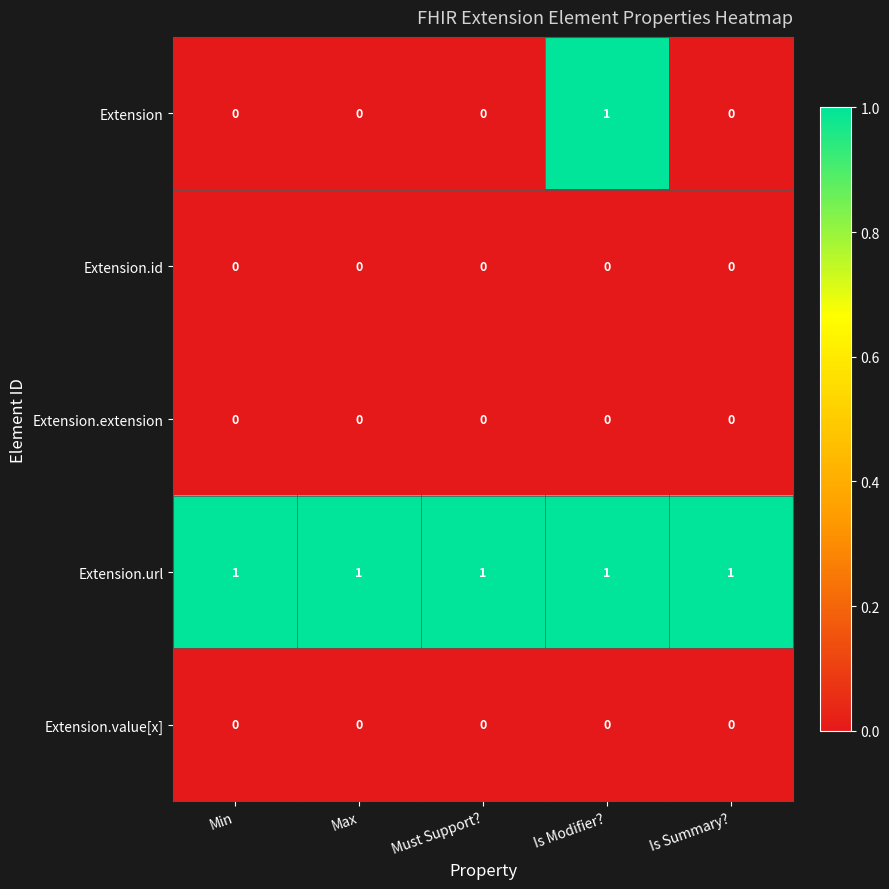

Reading right to left, what are all the values shown in this chart?

Extension: Is Summary?=0	Is Modifier?=1	Must Support?=0	Max=0	Min=0
Extension.id: Is Summary?=0	Is Modifier?=0	Must Support?=0	Max=0	Min=0
Extension.extension: Is Summary?=0	Is Modifier?=0	Must Support?=0	Max=0	Min=0
Extension.url: Is Summary?=1	Is Modifier?=1	Must Support?=1	Max=1	Min=1
Extension.value[x]: Is Summary?=0	Is Modifier?=0	Must Support?=0	Max=0	Min=0